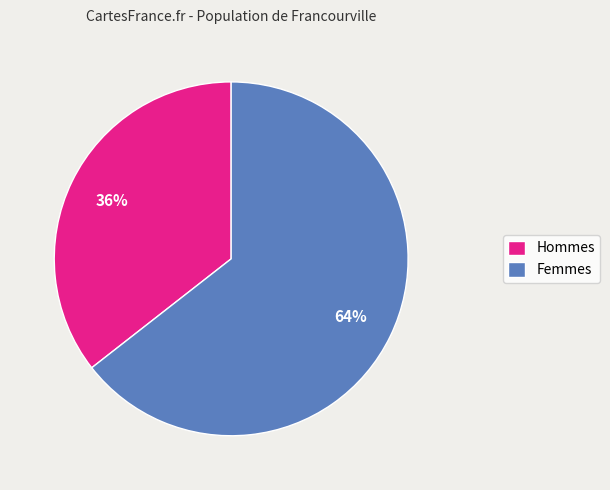

To the nearest percent, what is the average slice percentage?

50%